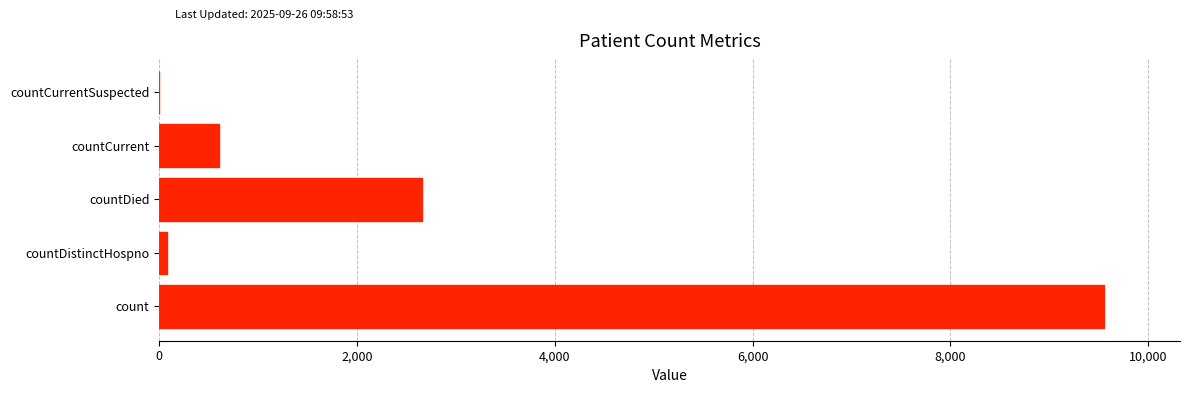

Count the number of data series in this chart.

1